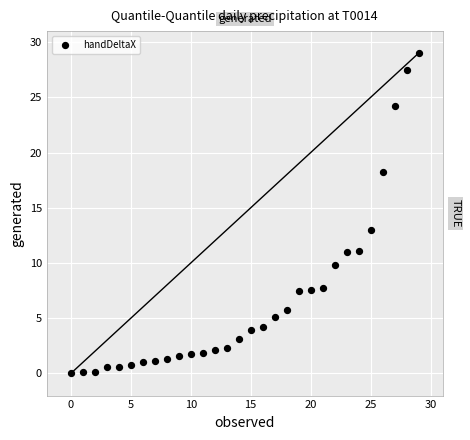

What Y value in the scatter plot is closest to 14?

12.9